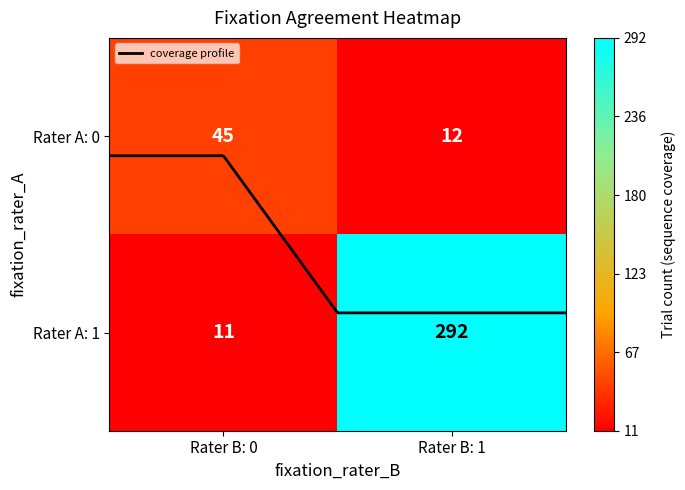

How many data points does each series have?

4